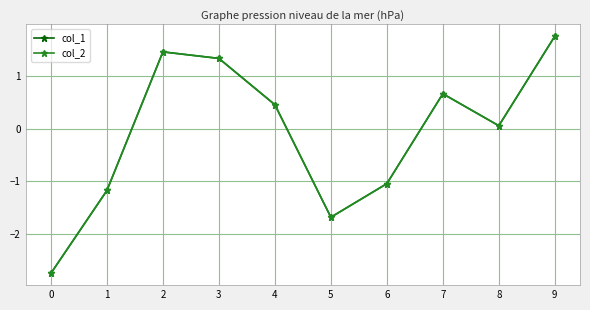

Which series has the largest range (max minus min)?

col_1